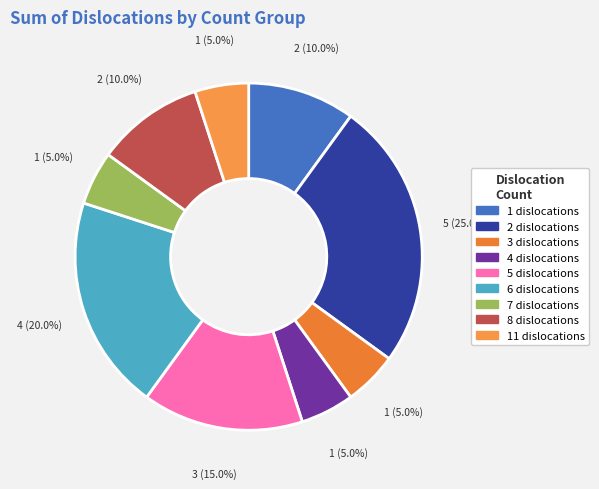

How many slices are in this pie chart?

9